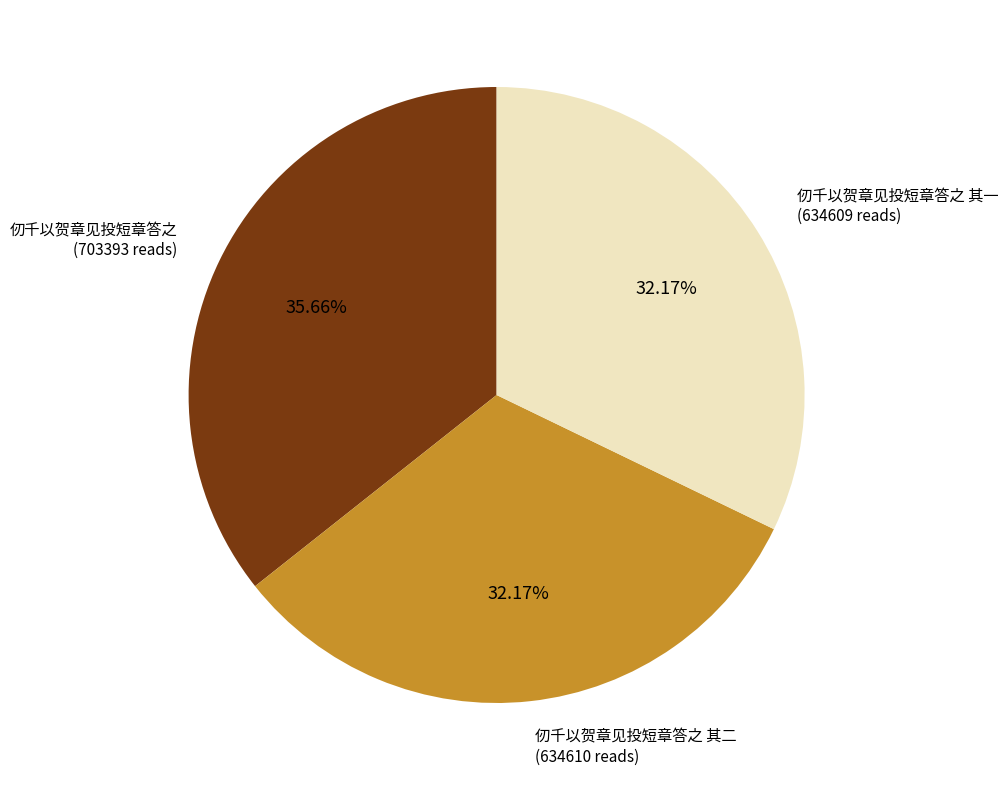

Is there any slice that represents more than half of the pie?

No